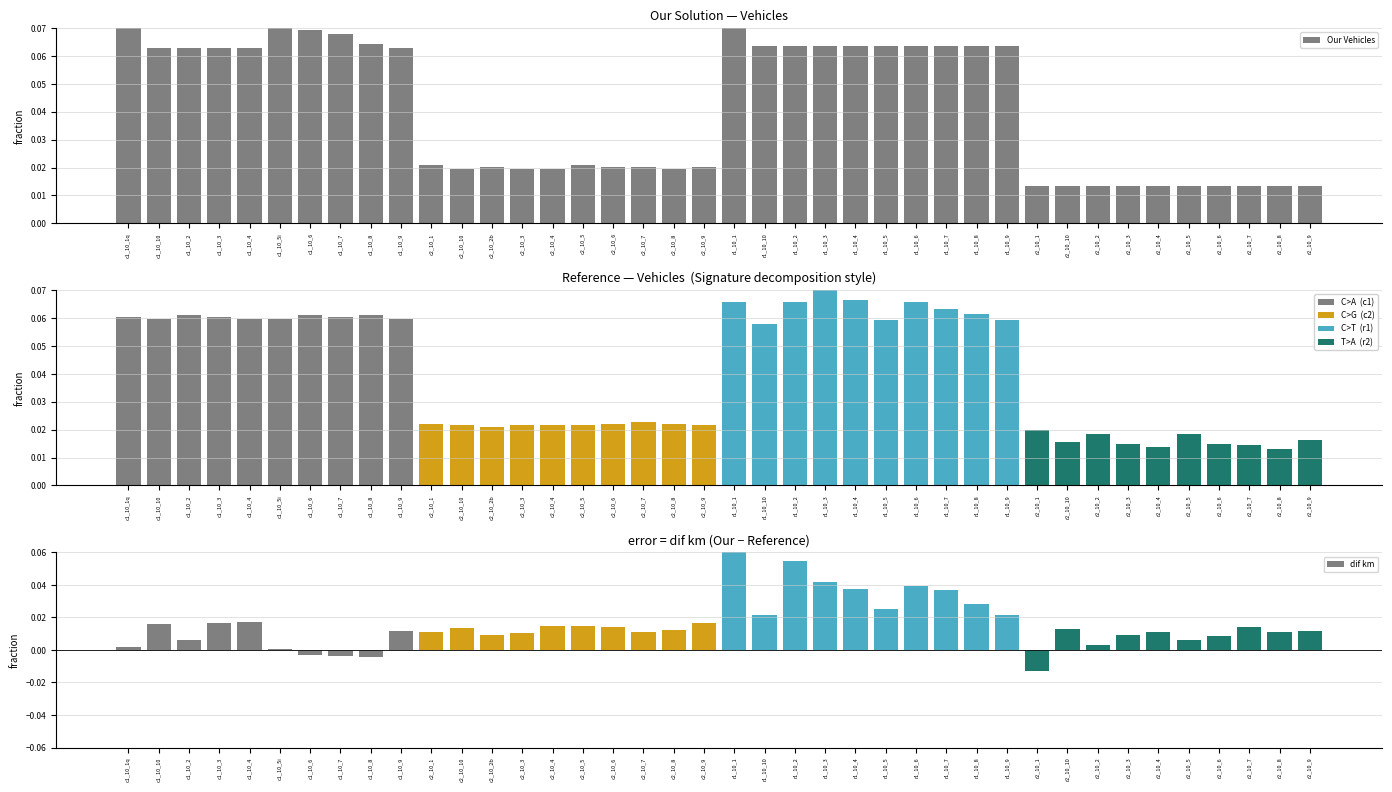

At which category is the sum across all series the highest?

r1_10_1